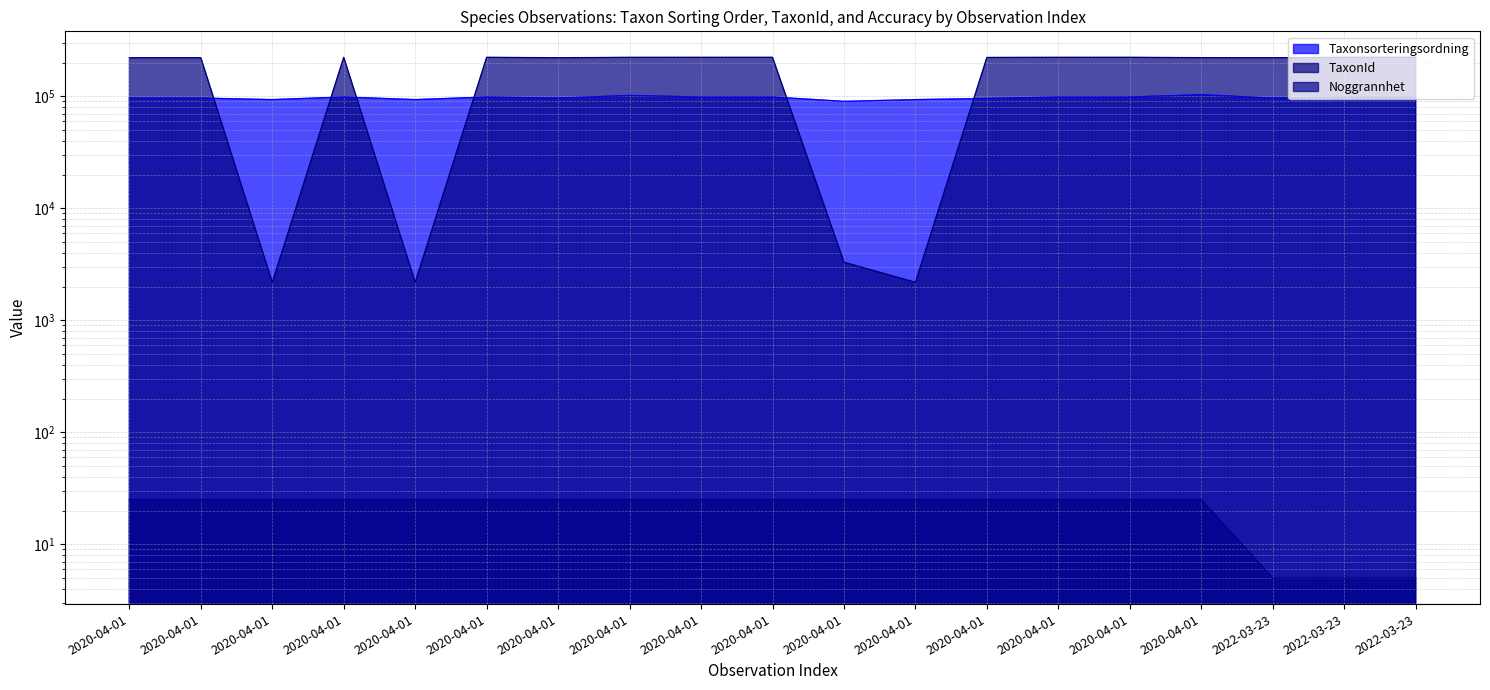

At which label does TaxonId reach its peak?

2020-04-01